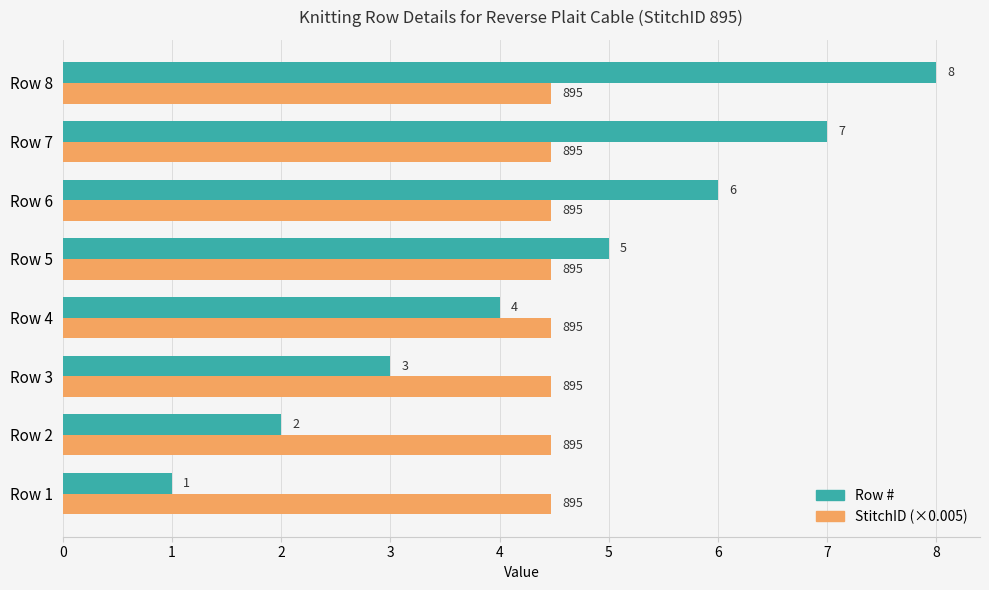

At Row 2, list the series in order from smallest to largest.

Row #, StitchID (×0.005)